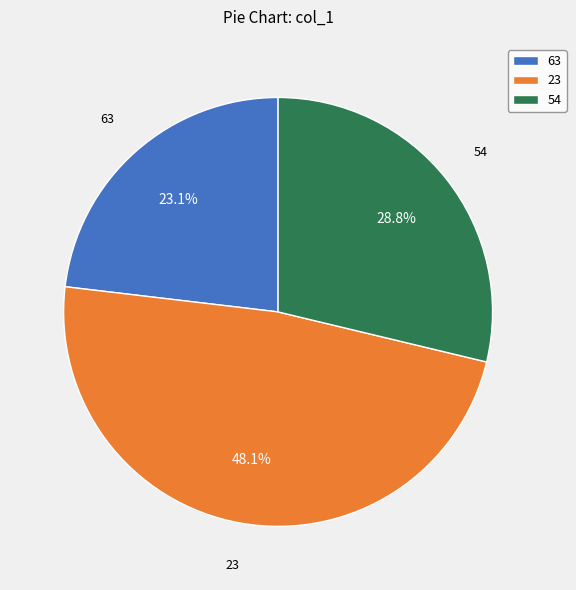

Is it true that 54 is 14% of the pie?

False